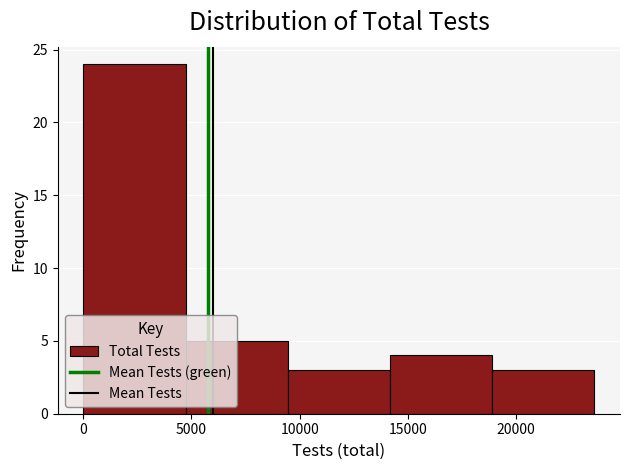

Which range on the x-axis has the tallest bar?

0 to 4500